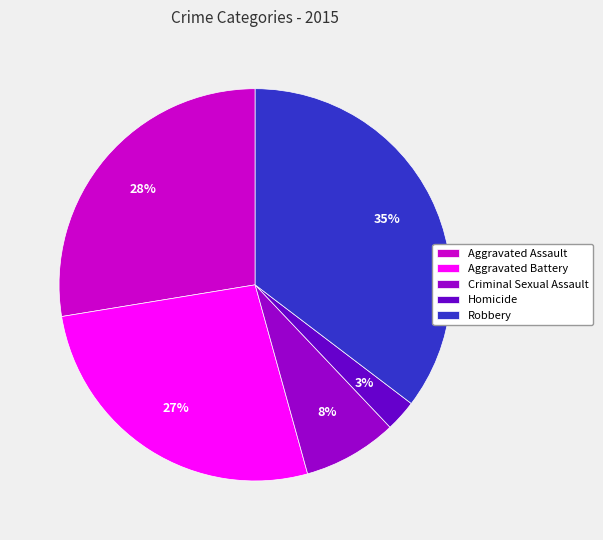

How many slices are in this pie chart?

5